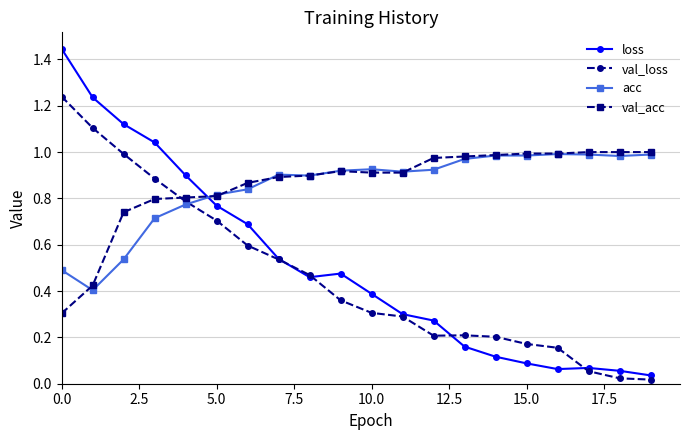

At how many categories does at least one series exceed 0?

20